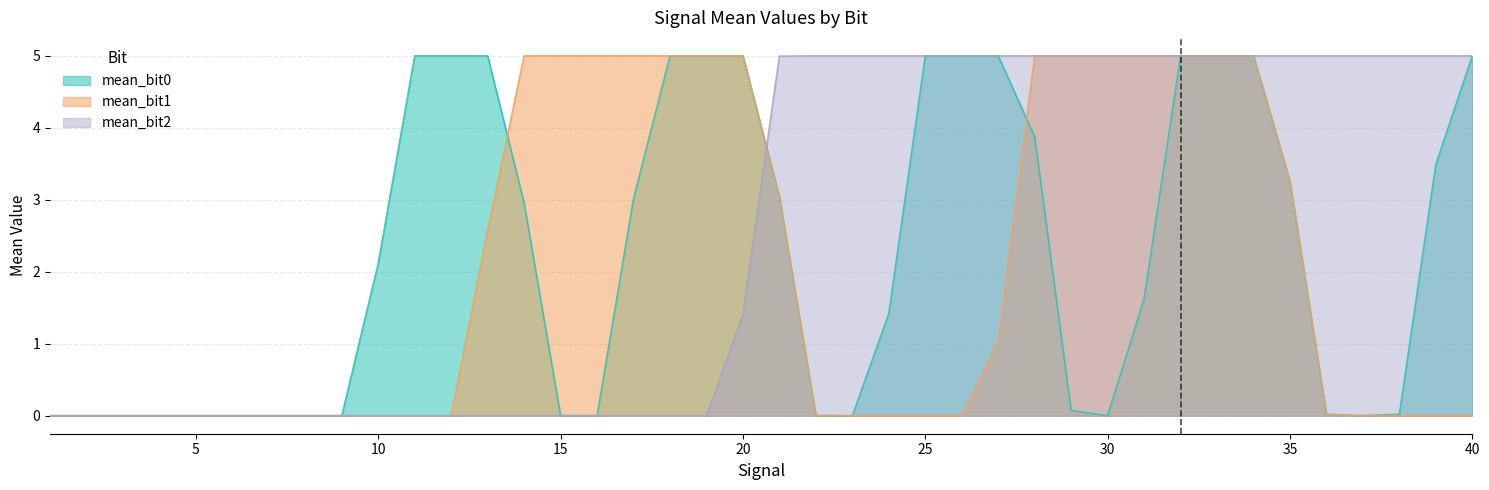

Rank the series by their maximum value, from highest to lowest.

mean_bit0, mean_bit1, mean_bit2